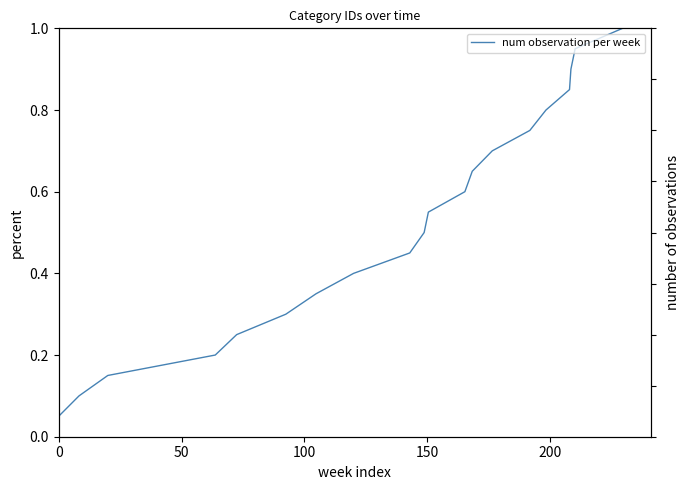

True or false: there are more than 1 points higher than both neighbors.

False